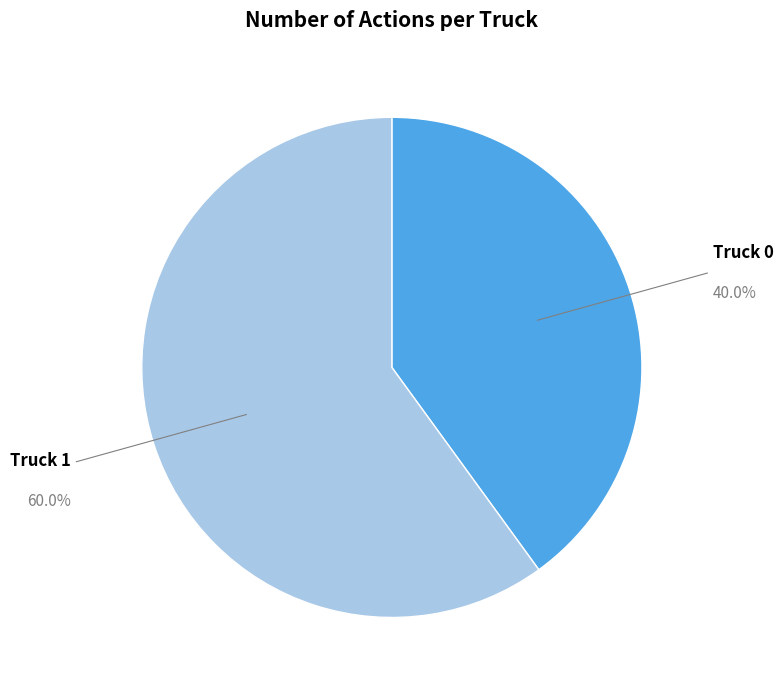

To the nearest percent, what is the combined percentage of Truck 0 and Truck 1?

100%